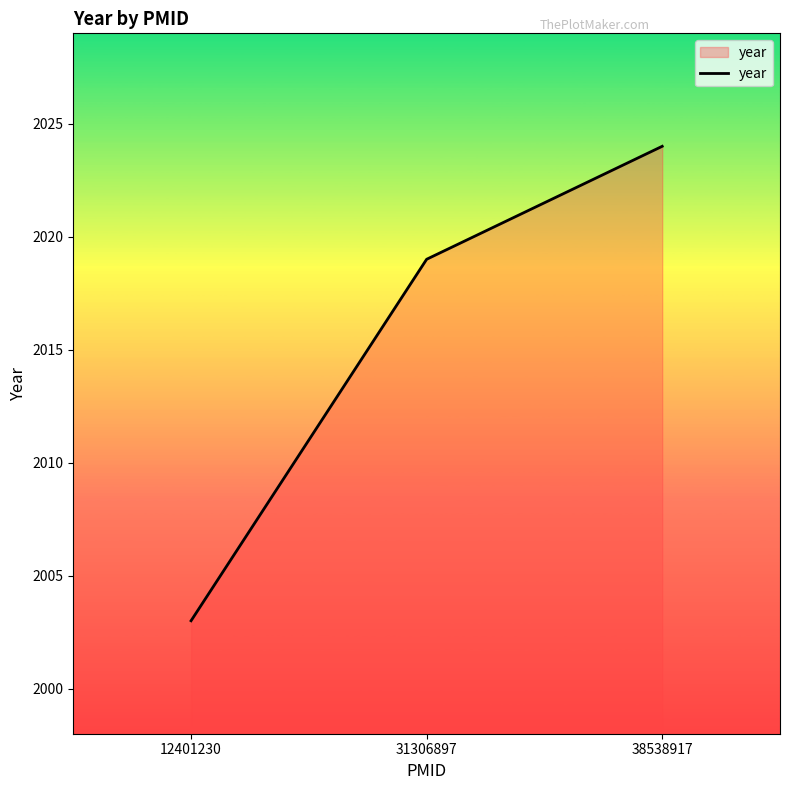

What is the change in value from 12401230 to 38538917?

+21